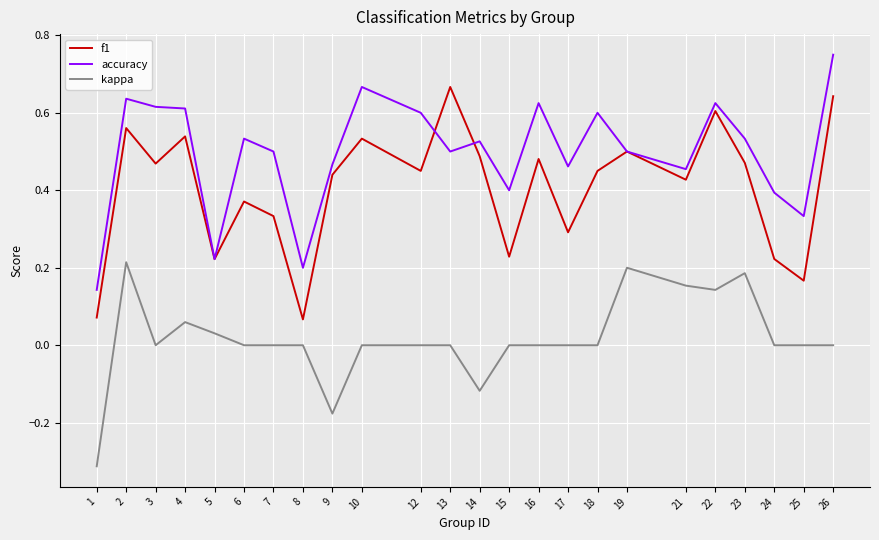

List the series in order of their overall mean, lowest first.

kappa, f1, accuracy